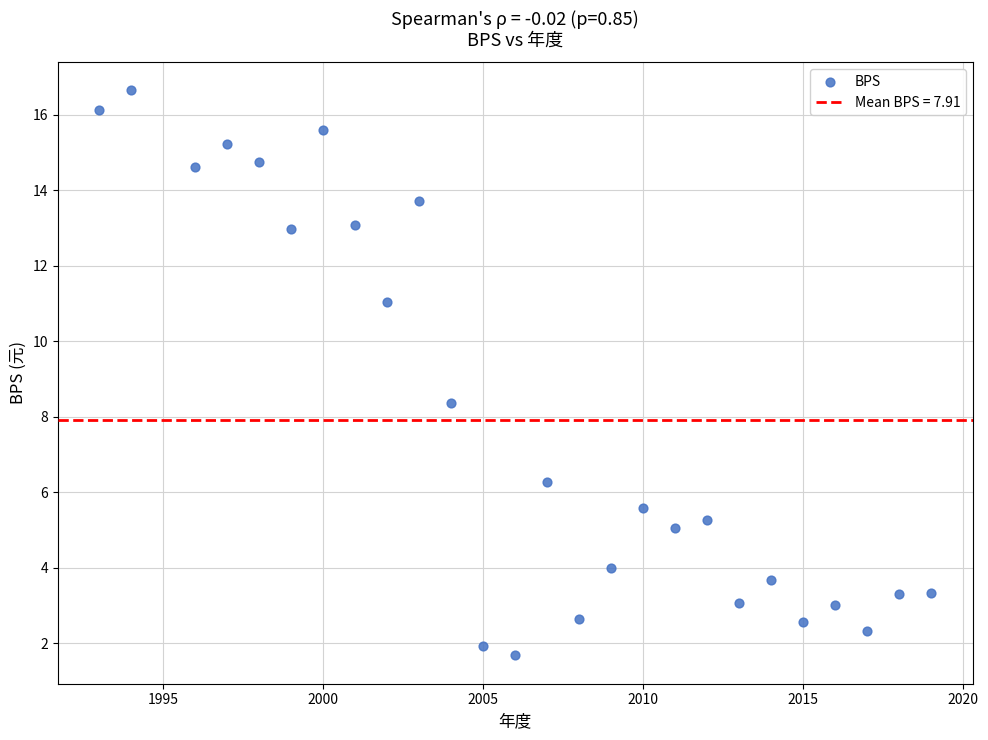

What is the range of X values (max minus min)?

26.0